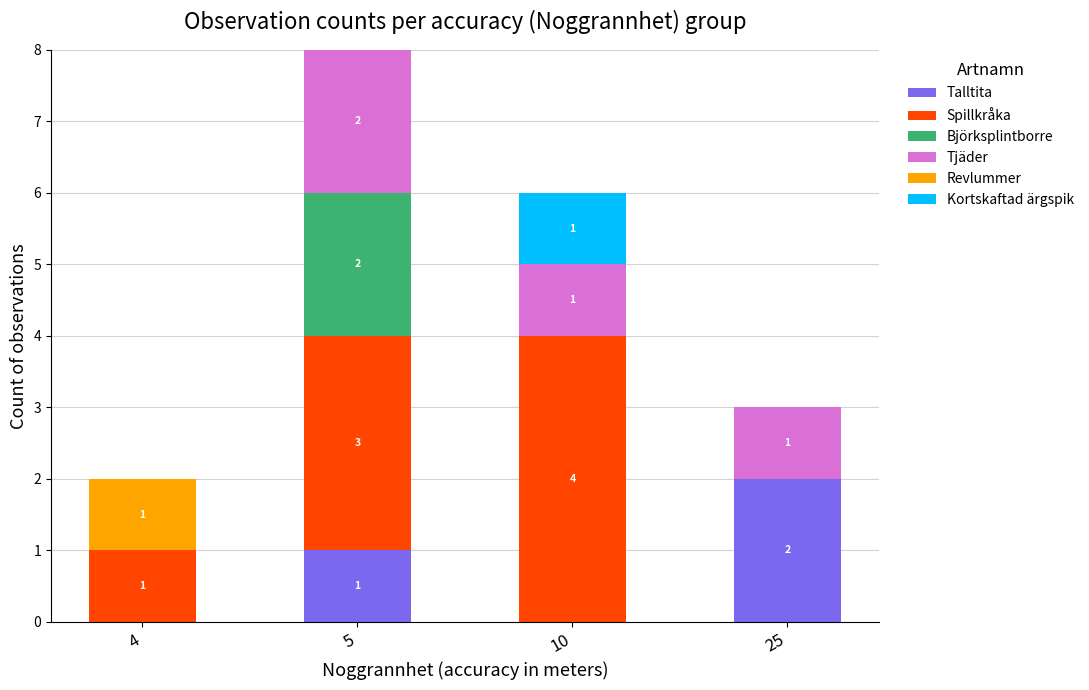

At which category is the sum across all series the highest?

5